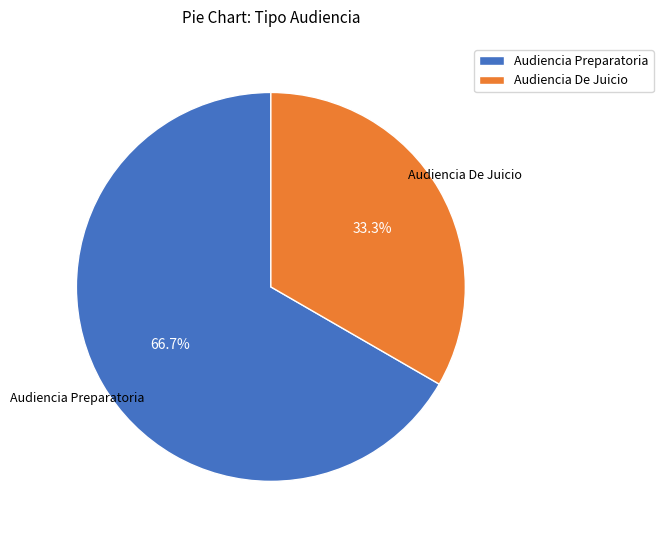

How many slices are in this pie chart?

2